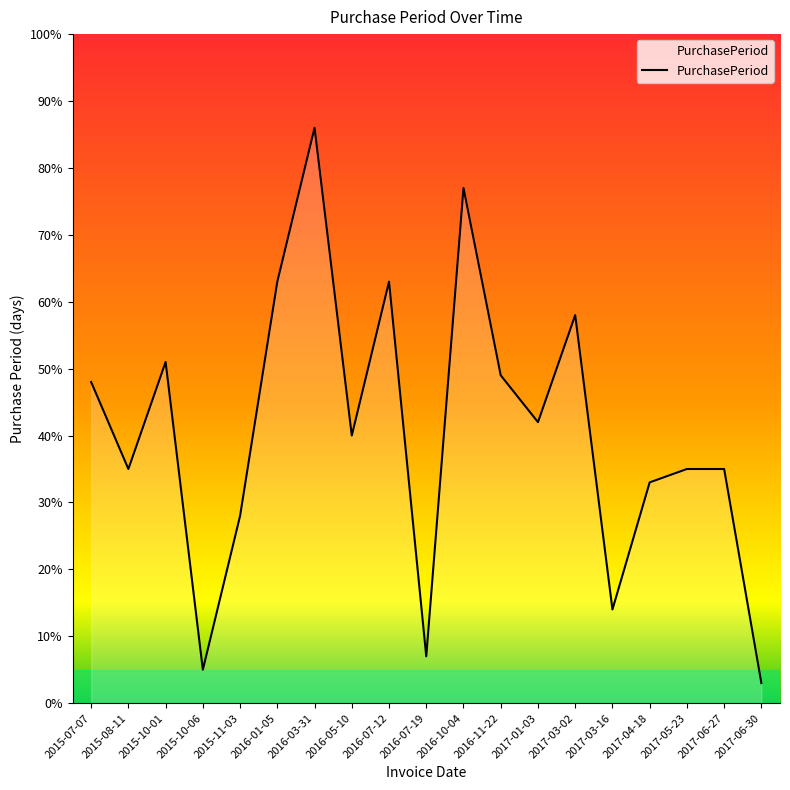

Between 2015-10-06 and 2016-07-19, which is larger?

2016-07-19